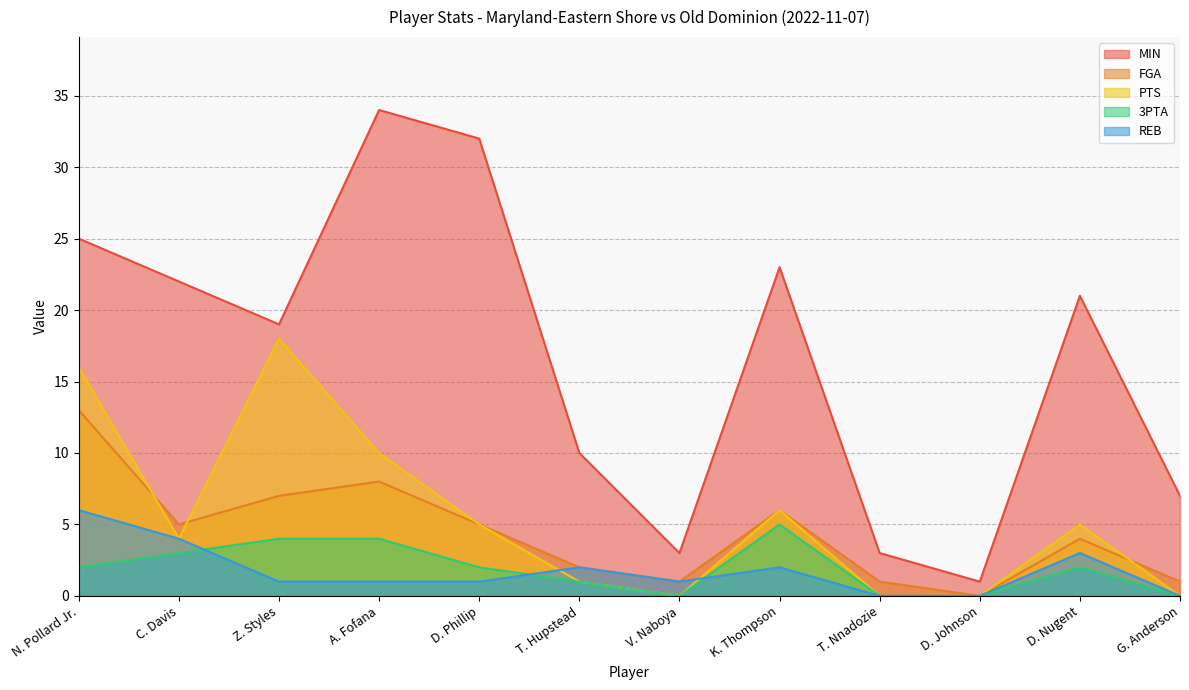

True or false: REB and FGA cross at least once.

False